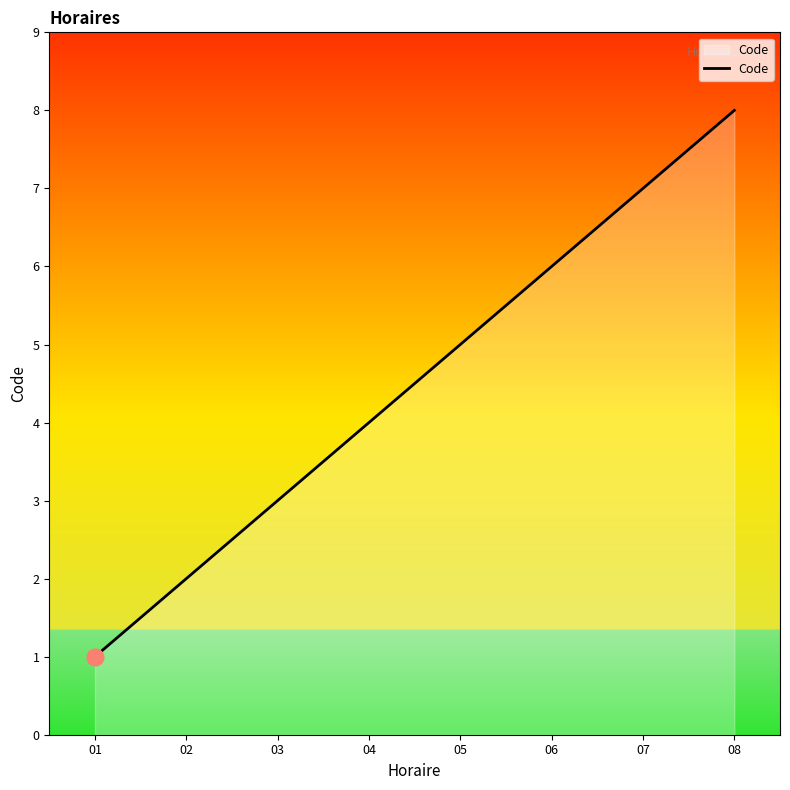

Is it true that the value at 06 is 6?

True